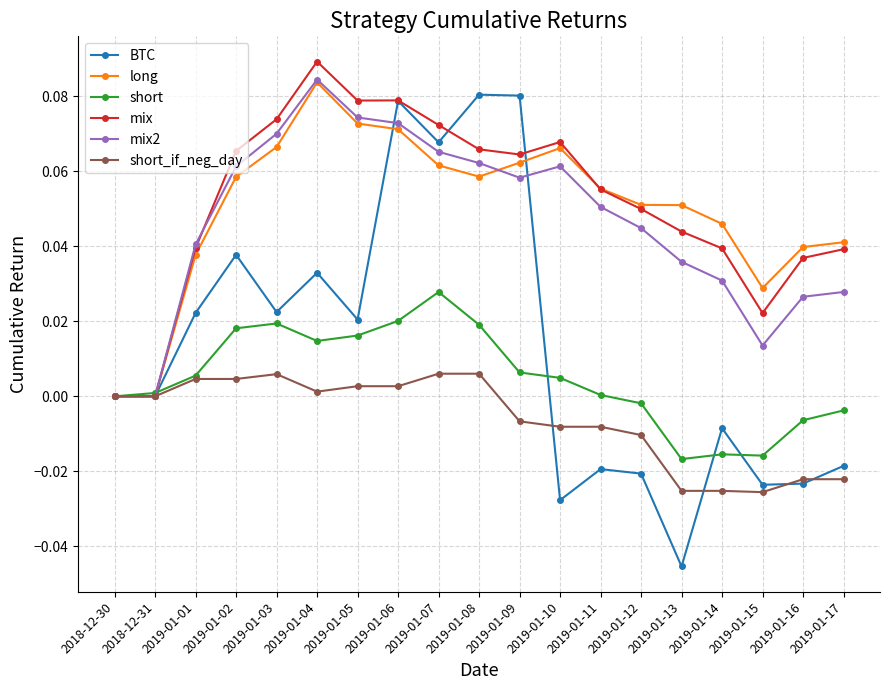

Is it true that mix2 equals 0.0 at 2019-01-08?

False